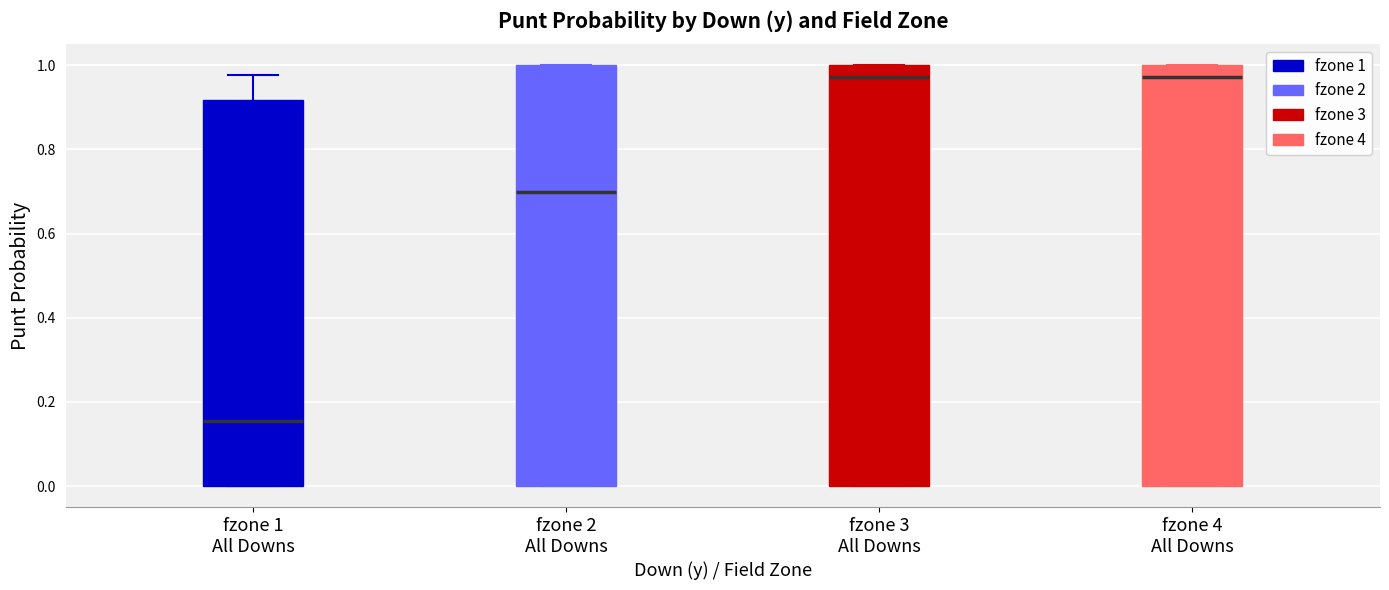

Reading left to right, read every box against the y-axis: the position of its median line, the range the box covers, and the ends of its whiskers. The values are not printed on the chart, so give them approximately, as read against the axis.

fzone 1 All Downs: median 0.16, box 0.00 to 0.92, whiskers 0.00 to 0.98
fzone 2 All Downs: median 0.70, box 0.00 to 1.00, whiskers 0.00 to 1.00
fzone 3 All Downs: median 0.98, box 0.00 to 1.00, whiskers 0.00 to 1.00
fzone 4 All Downs: median 0.98, box 0.00 to 1.00, whiskers 0.00 to 1.00